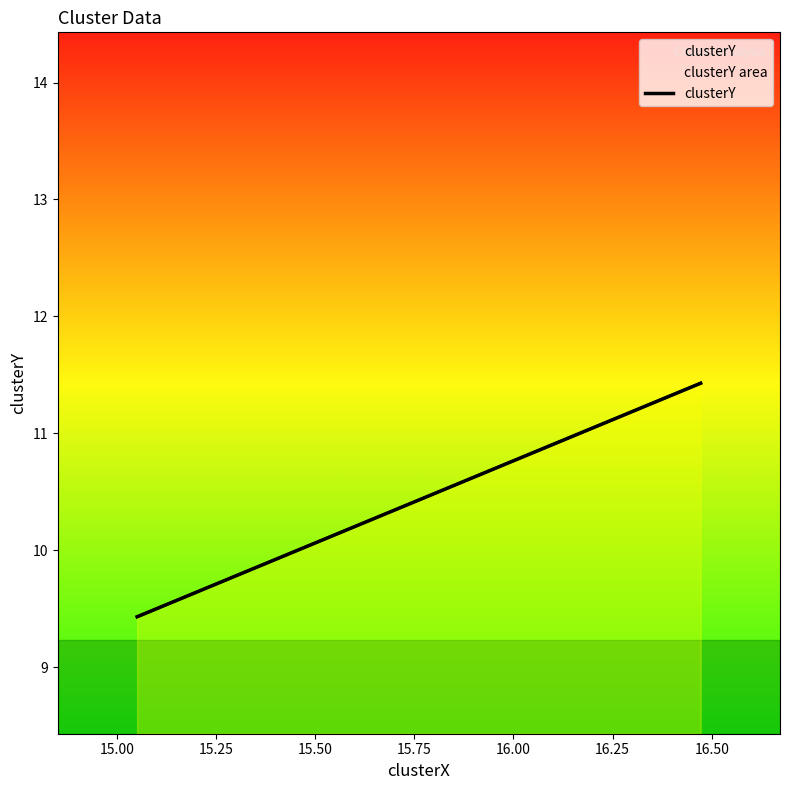

True or false: the data shows 17.0 at 14.75.

False